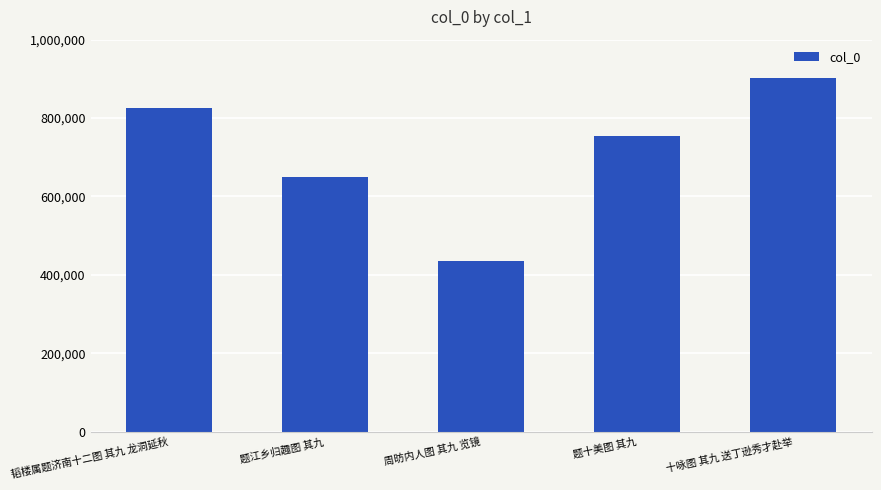

What is the change in value from 题江乡归趣图 其九 to 十咏图 其九 送丁逊秀才赴举?

+251455